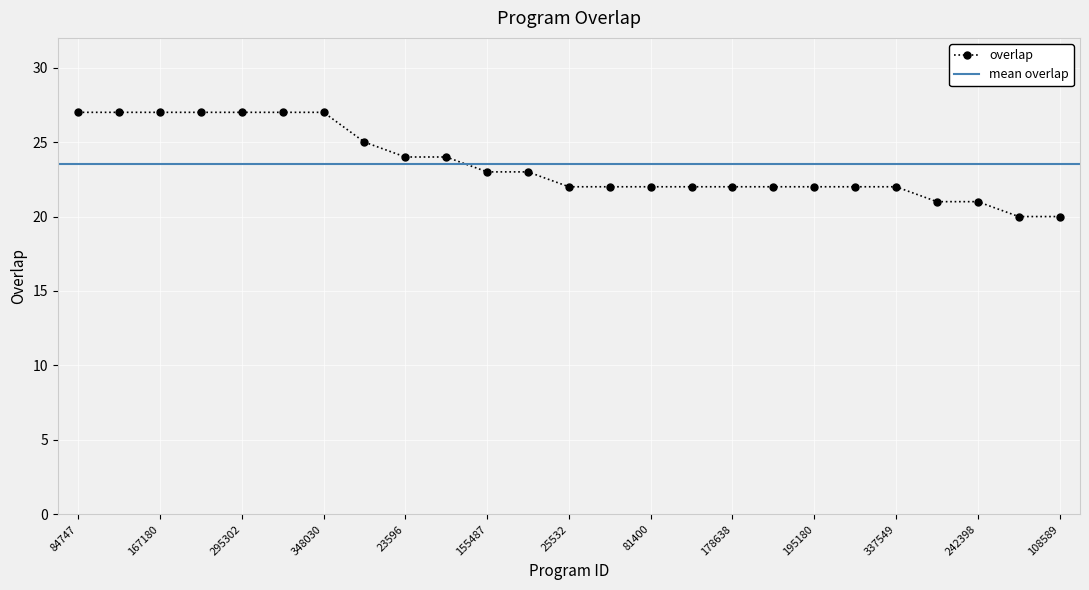

Reading left to right, transcribe all the data shown in this chart.

27	27	27	27	27	27	27	25	24	24	23	23	22	22	22	22	22	22	22	22	22	21	21	20	20